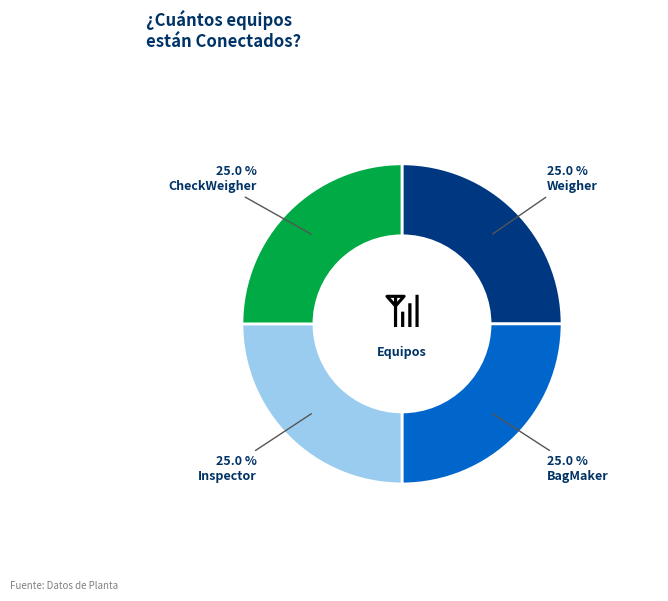

What percentage do CheckWeigher and Inspector together represent?

50.0%